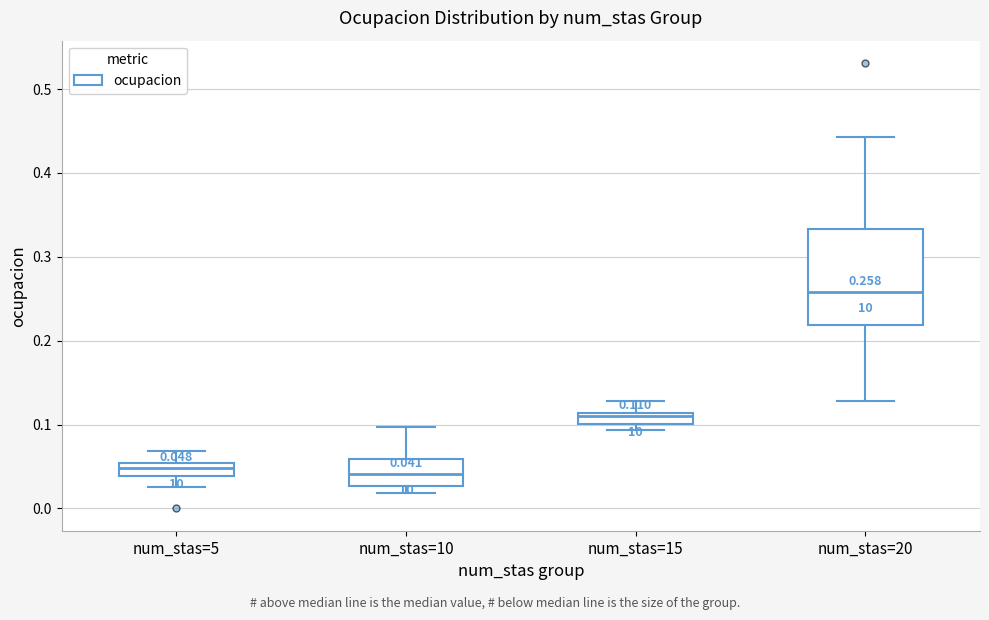

Which box's median line is the highest?

num_stas=20